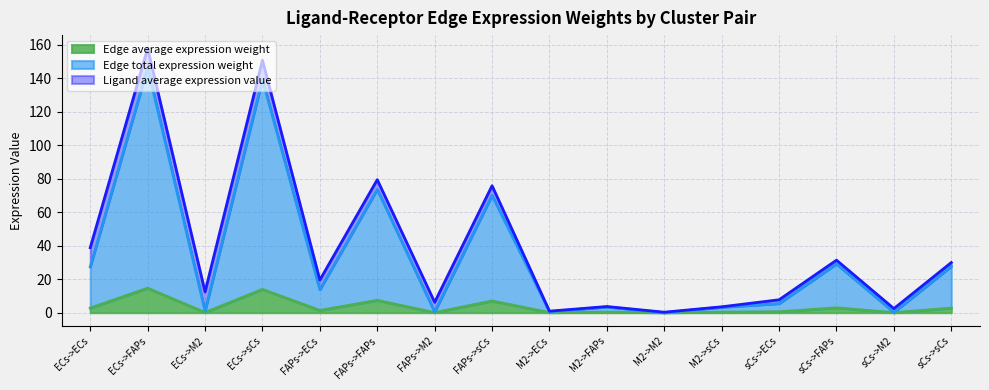

Which series has the largest total across all categories?

Edge total expression weight